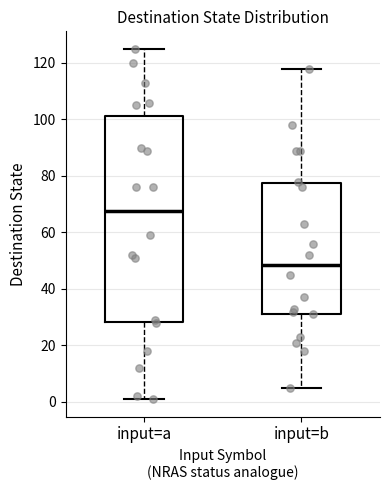

Where is the upper edge of the box for input=b on the y-axis? The values are not printed on the chart, so give them approximately, as read against the axis.

78